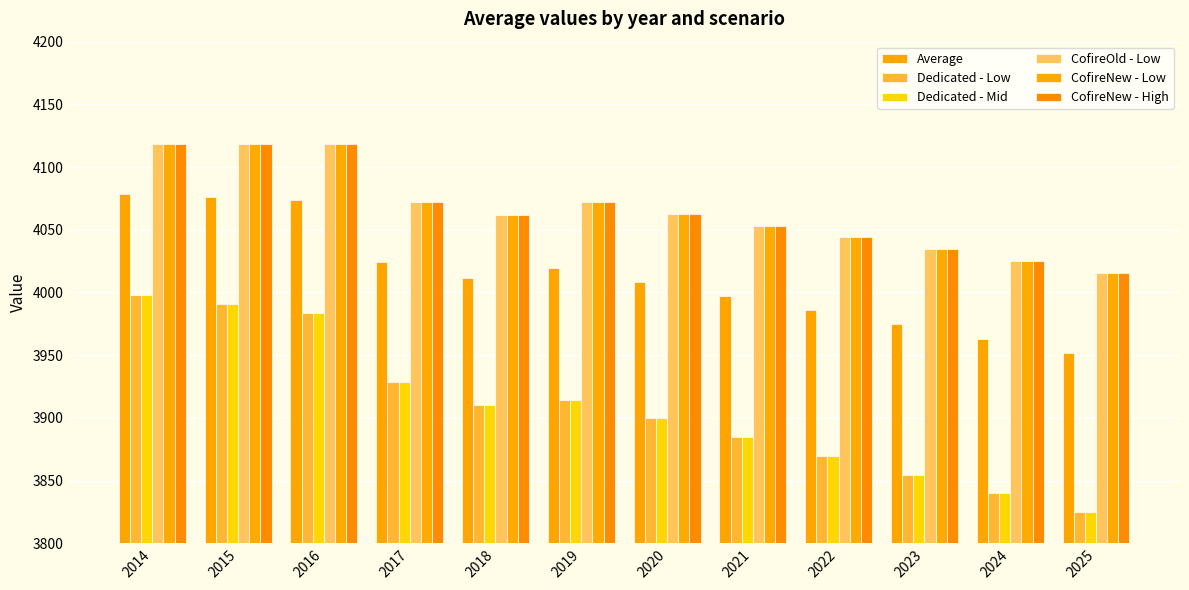

Rank the series by their maximum value, from highest to lowest.

CofireOld - Low, CofireNew - Low, CofireNew - High, Average, Dedicated - Low, Dedicated - Mid